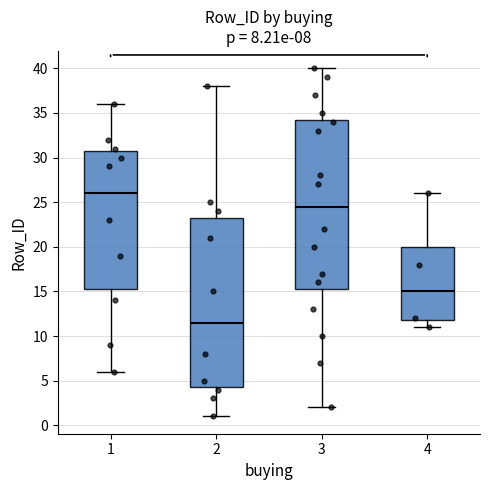

Reading left to right, transcribe this box plot: for each box, give where its median line is, the range the box spans, and where its two whiskers end, as read against the y-axis. The values are not printed on the chart, so give them approximately, as read against the axis.

1: median 26.0, box 15.5 to 31.0, whiskers 6.0 to 36.0
2: median 11.5, box 4.5 to 23.5, whiskers 1.0 to 38.0
3: median 24.5, box 15.5 to 34.5, whiskers 2.0 to 40.0
4: median 15.0, box 12.0 to 20.0, whiskers 11.0 to 26.0